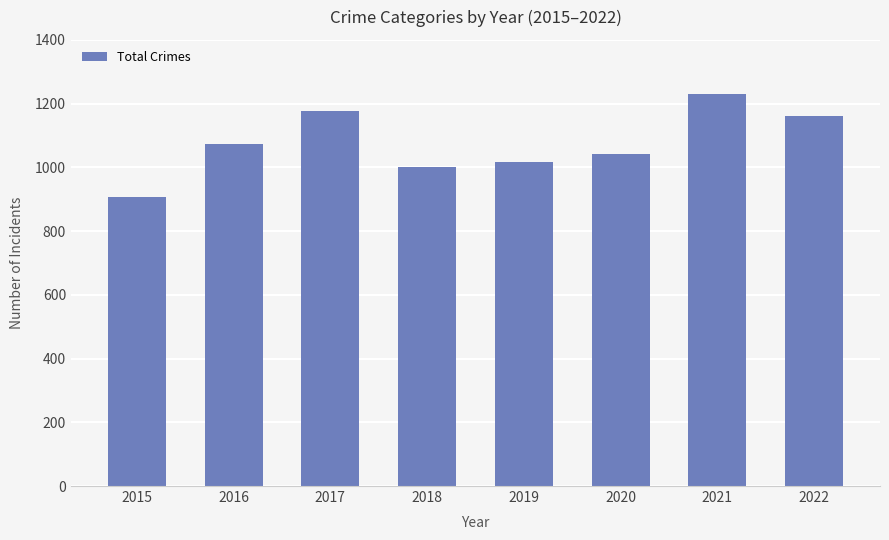

What value does the data have at 2022, to the nearest 5?

1160